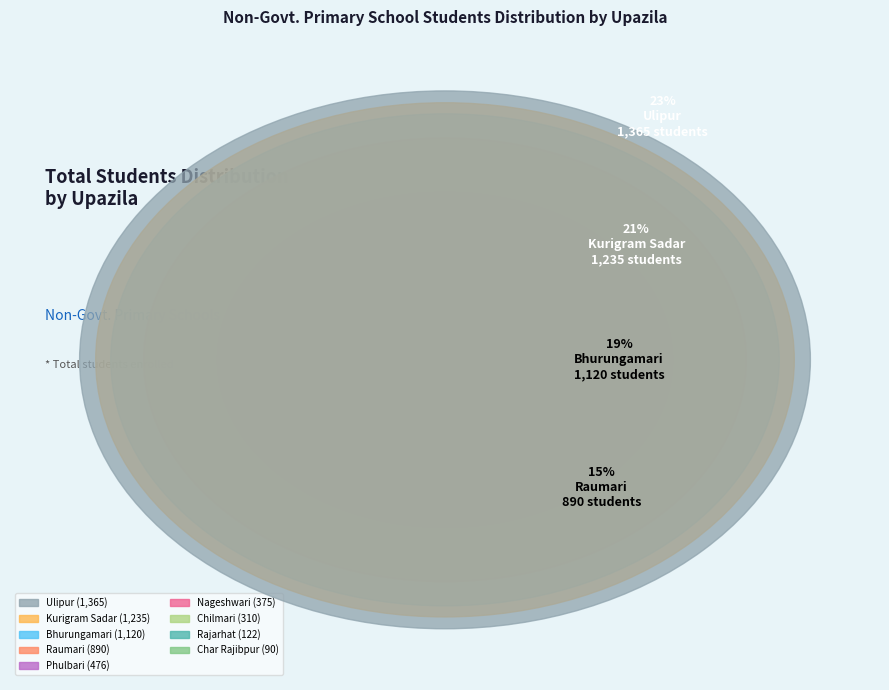

Is it true that Rajarhat is 17% of the pie?

False